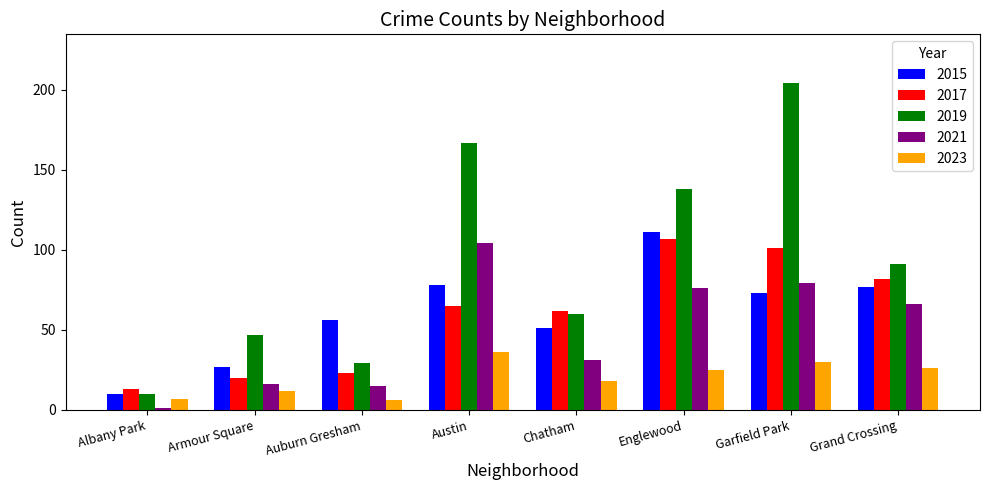

List the labels in order of 2017 value, largest first.

Englewood, Garfield Park, Grand Crossing, Austin, Chatham, Auburn Gresham, Armour Square, Albany Park